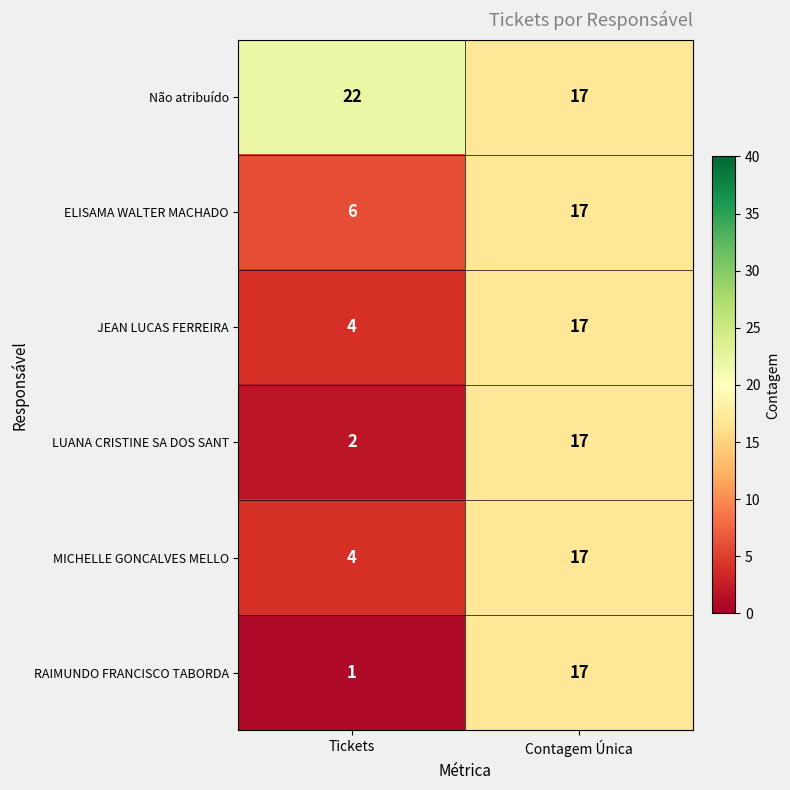

How many categories are shown in the chart?

2